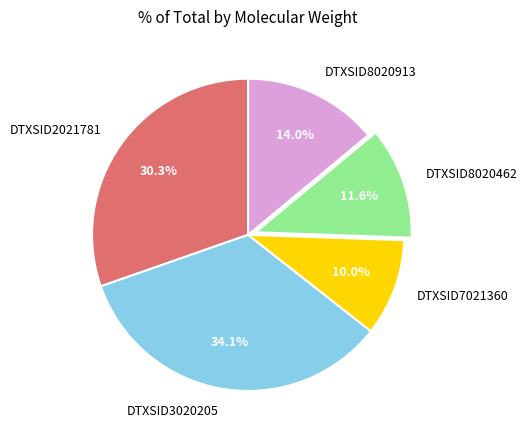

Does DTXSID8020913 account for over 50% of the chart?

No